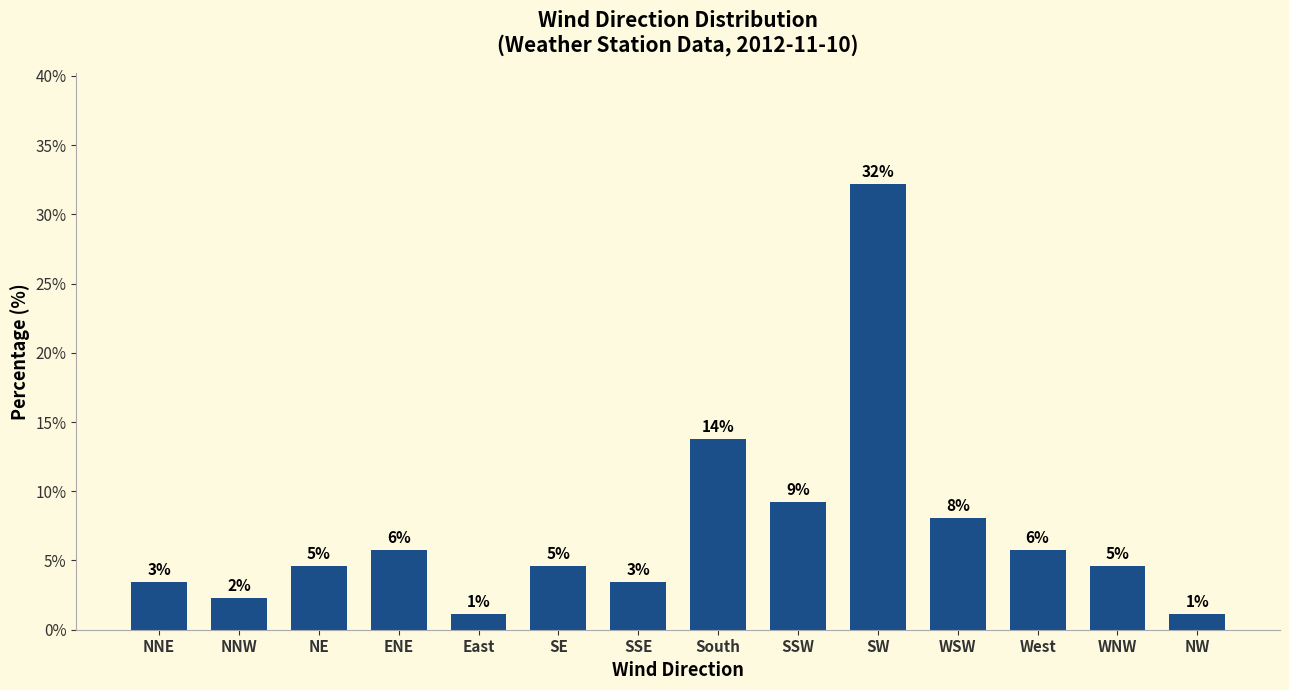

What is the sum of the values at NNW and South?

16.1